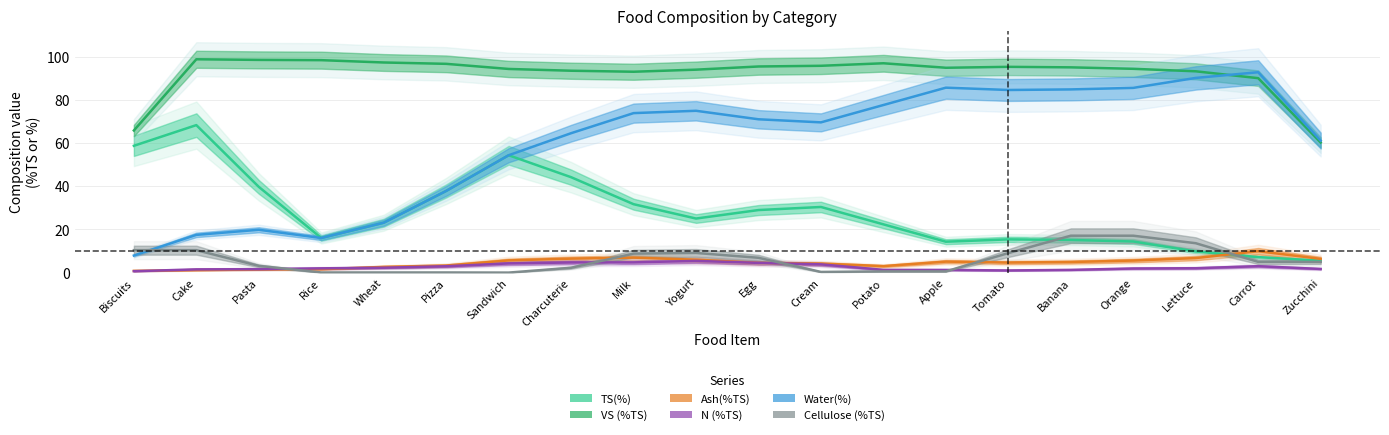

What is the label of the 4th point from the right?

Orange